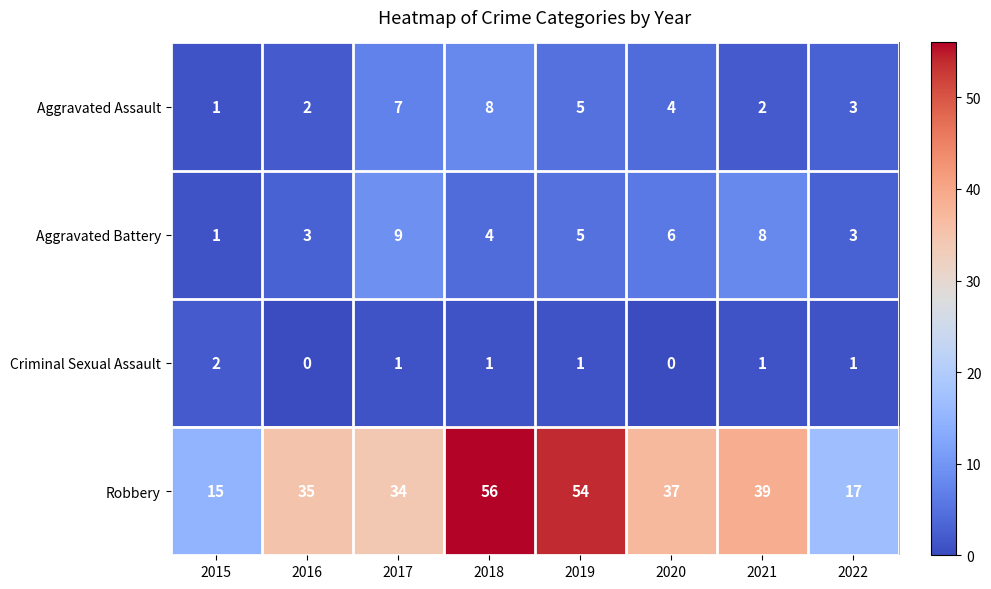

Is it true that Robbery equals 17 at 2022?

True